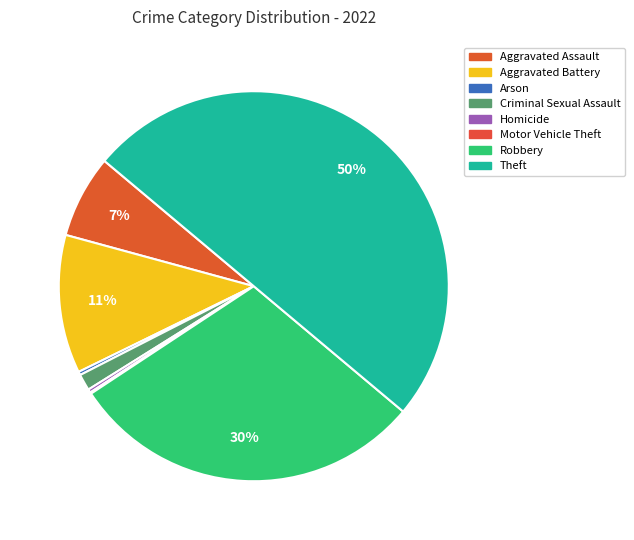

To the nearest percent, what is the average slice percentage?

12%